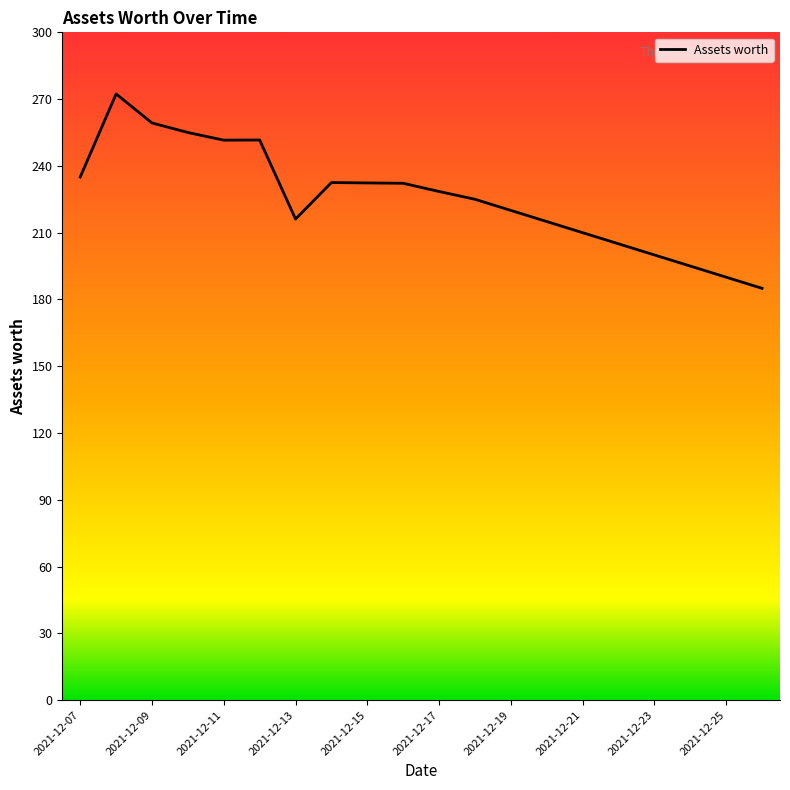

What is the minimum value shown in the chart?

185.0